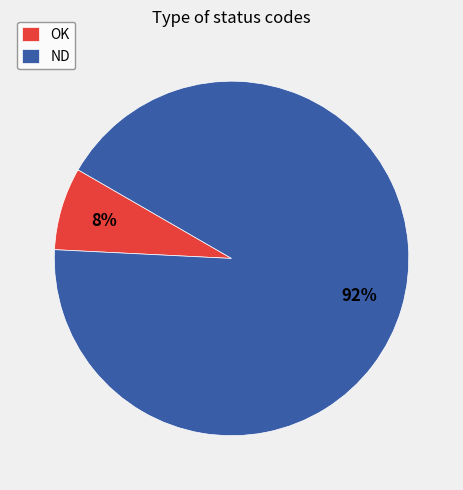

What percentage is the ND slice, to the nearest percent?

92%